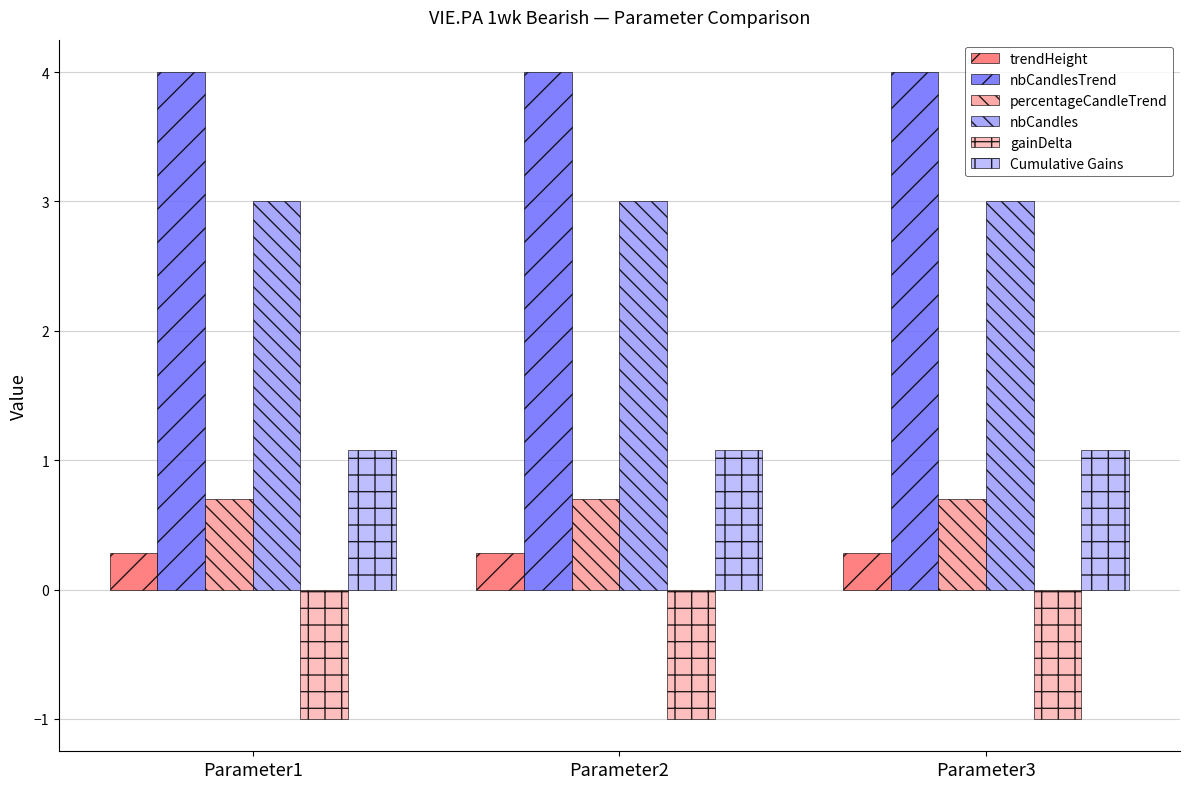

What is the value of the nbCandlesTrend bar at the 1st from the left?

4.0